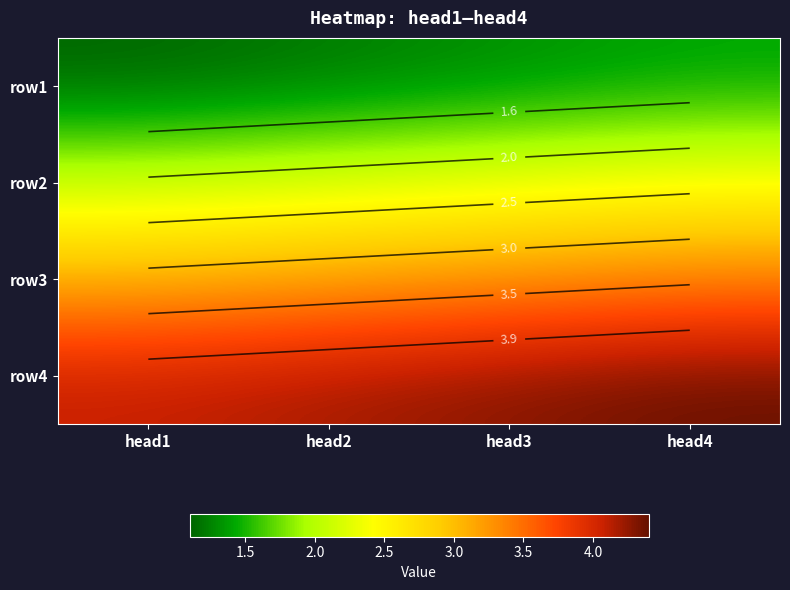

List the series in order of their overall mean, lowest first.

row1, row2, row3, row4